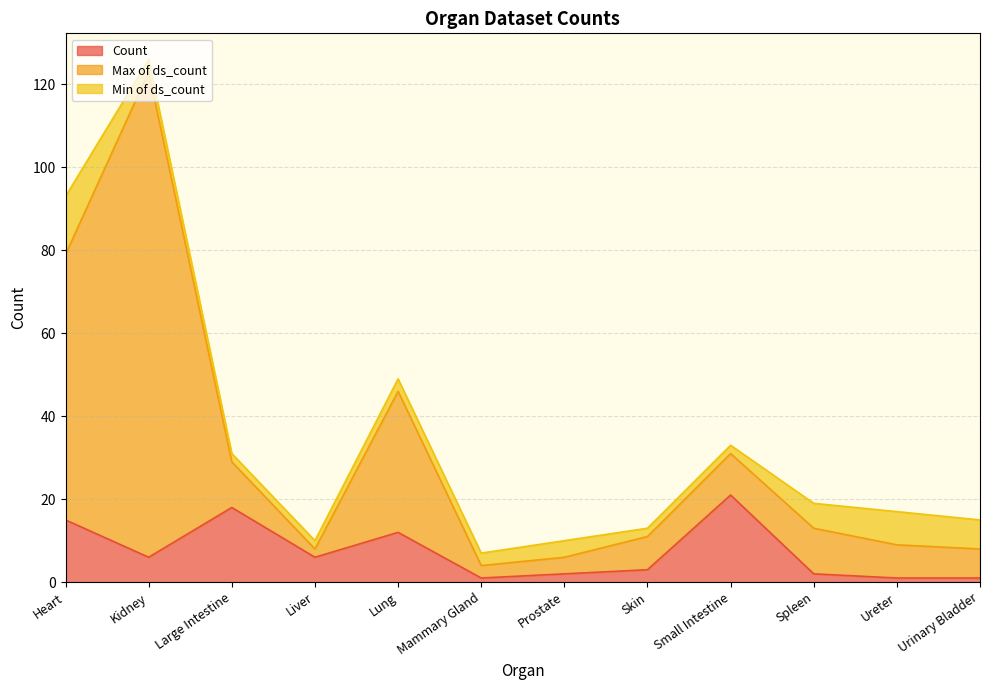

Count the number of categories in the chart.

12